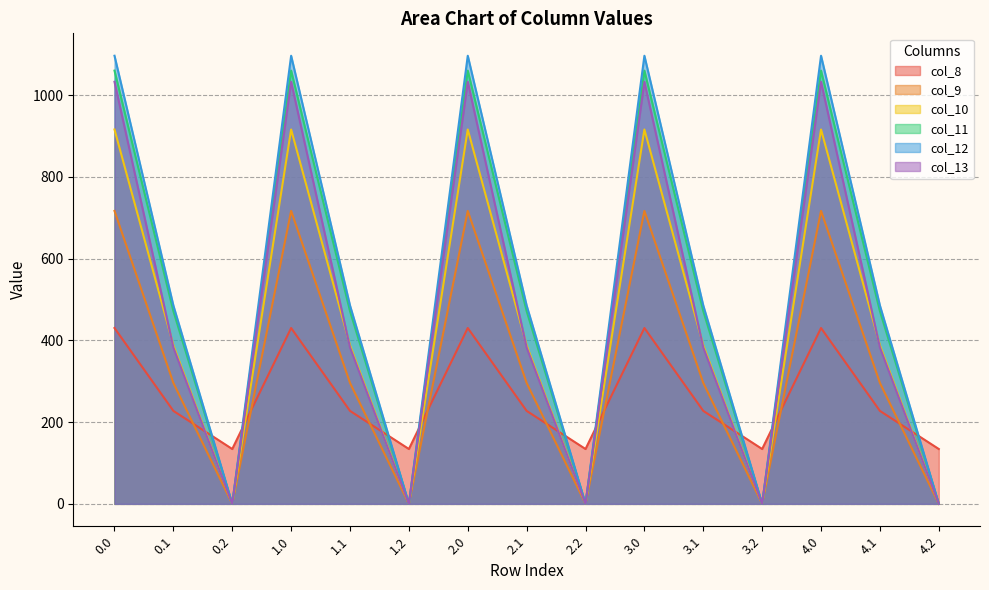

Which has a higher value, 3.1 or 2.0?

2.0